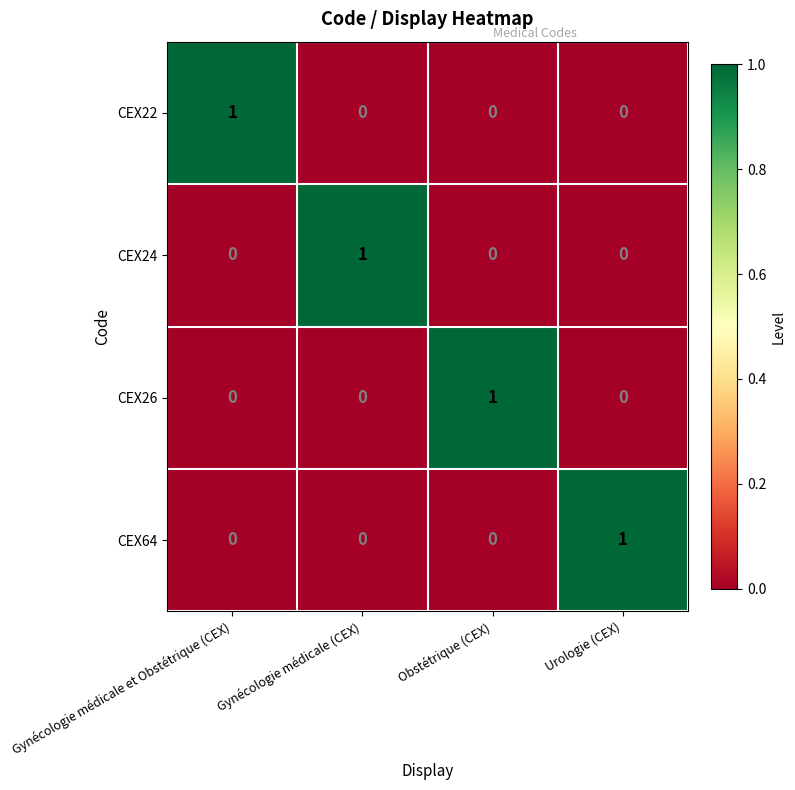

The CEX26 series shows 0 at Gynécologie médicale et Obstétrique (CEX). True or false?

True